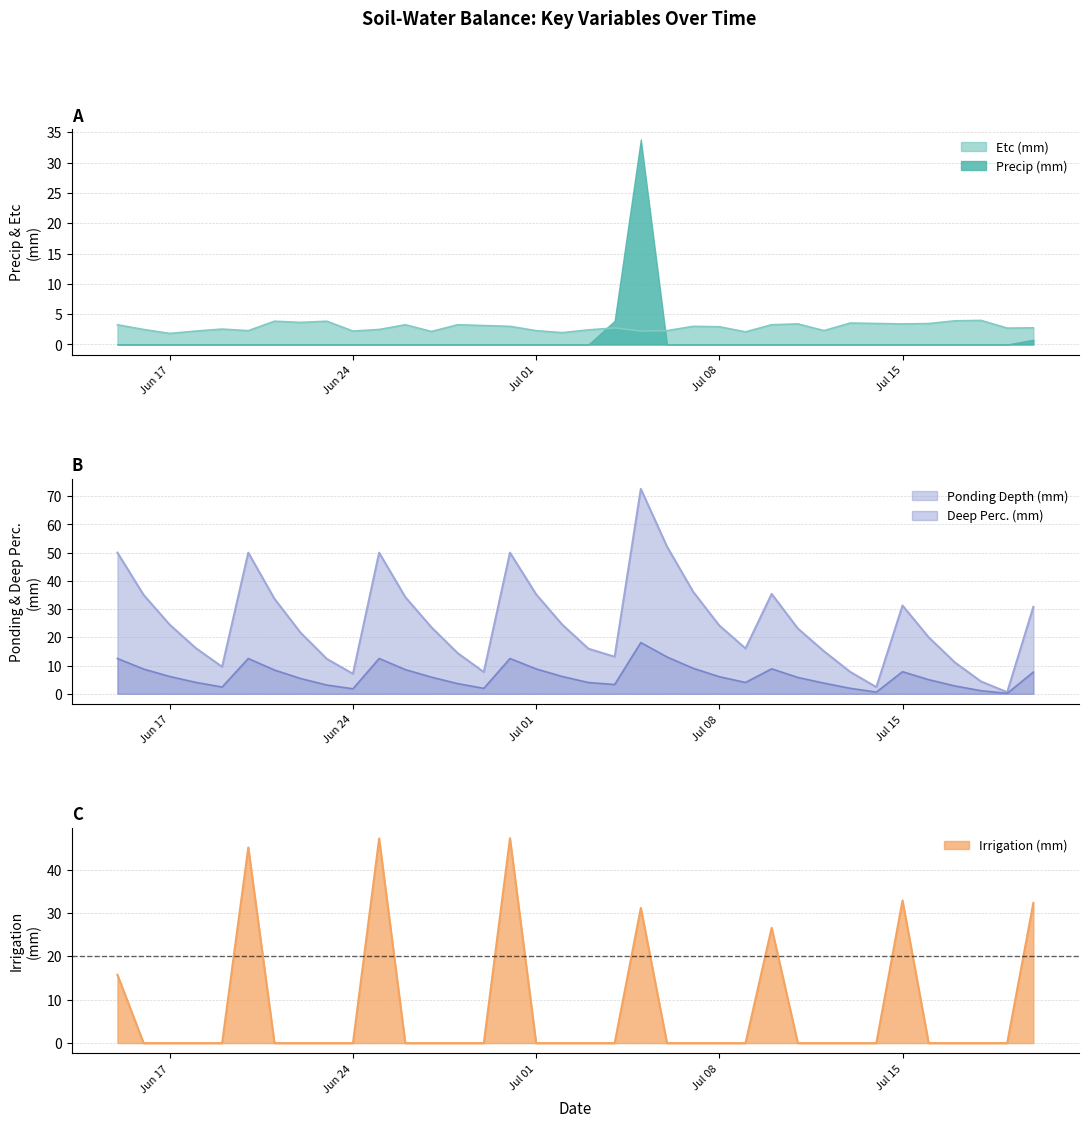

The value of Deep Perc. (mm) at Jul 15 is 7.8. True or false?

True